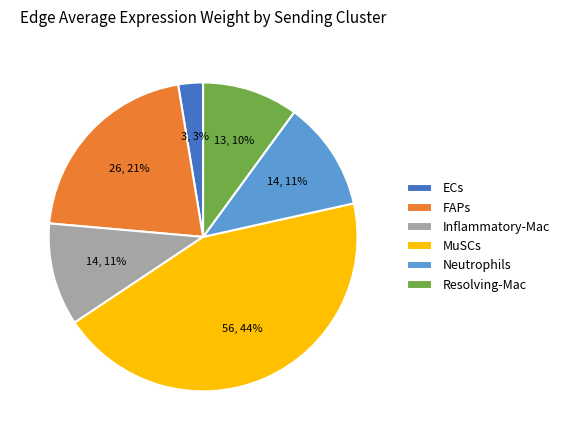

Is there any slice that represents more than half of the pie?

No